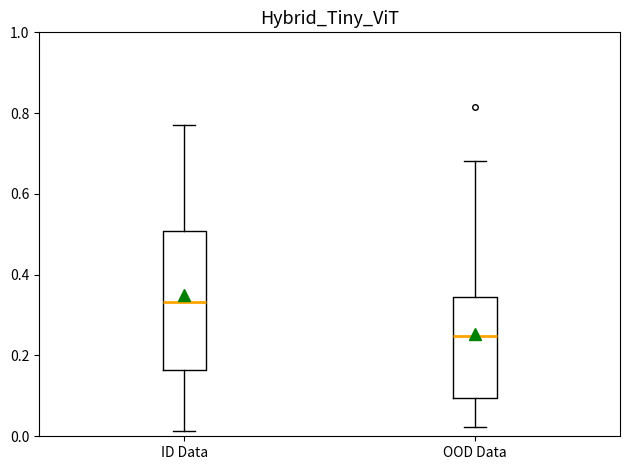

Where does the lower whisker of the box for OOD Data end on the y-axis? The values are not printed on the chart, so give them approximately, as read against the axis.

0.02